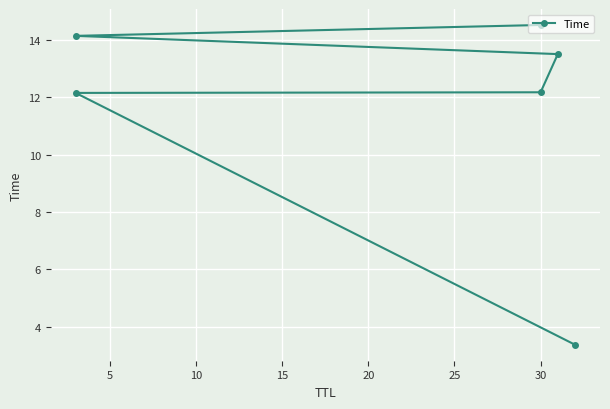

What is the ratio of the value at 5 to the value at 20?

0.9